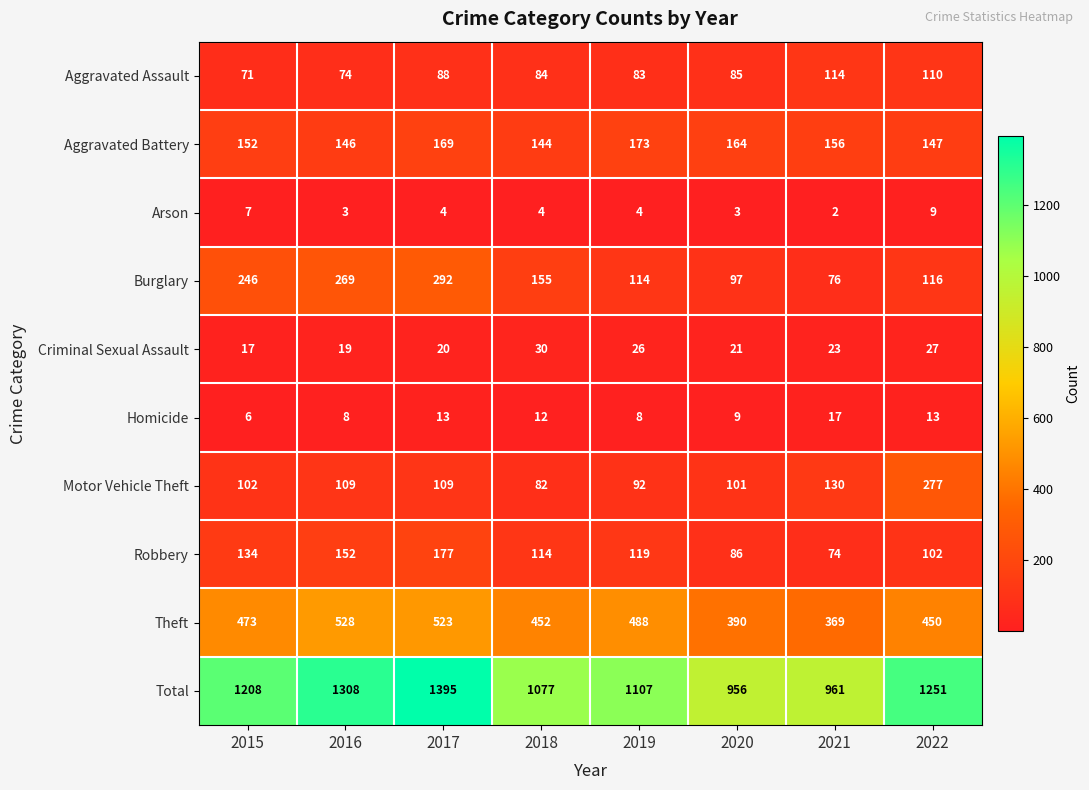

What is the minimum value shown in the chart?

2